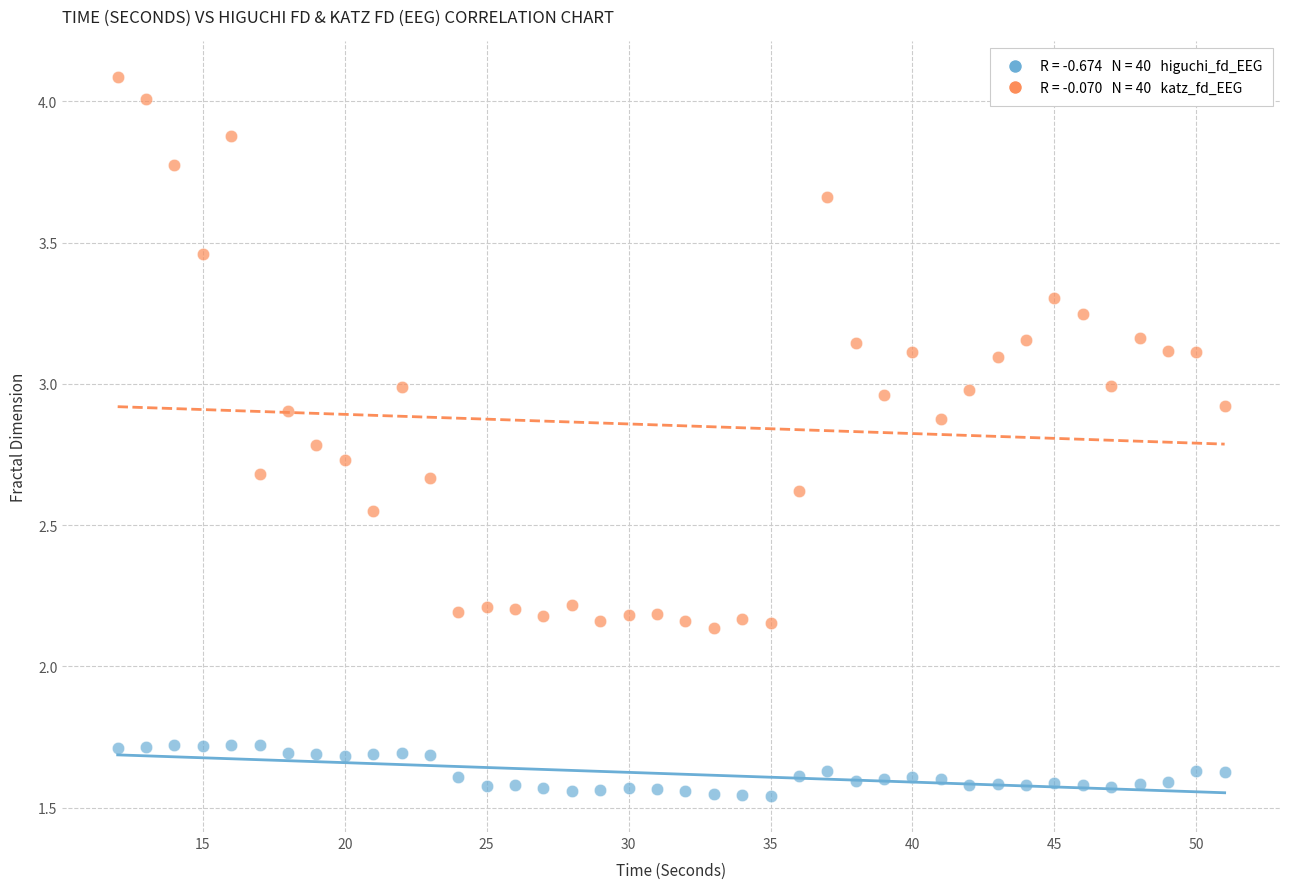

Across all data points, what is the range of X values (max minus min)?

39.0